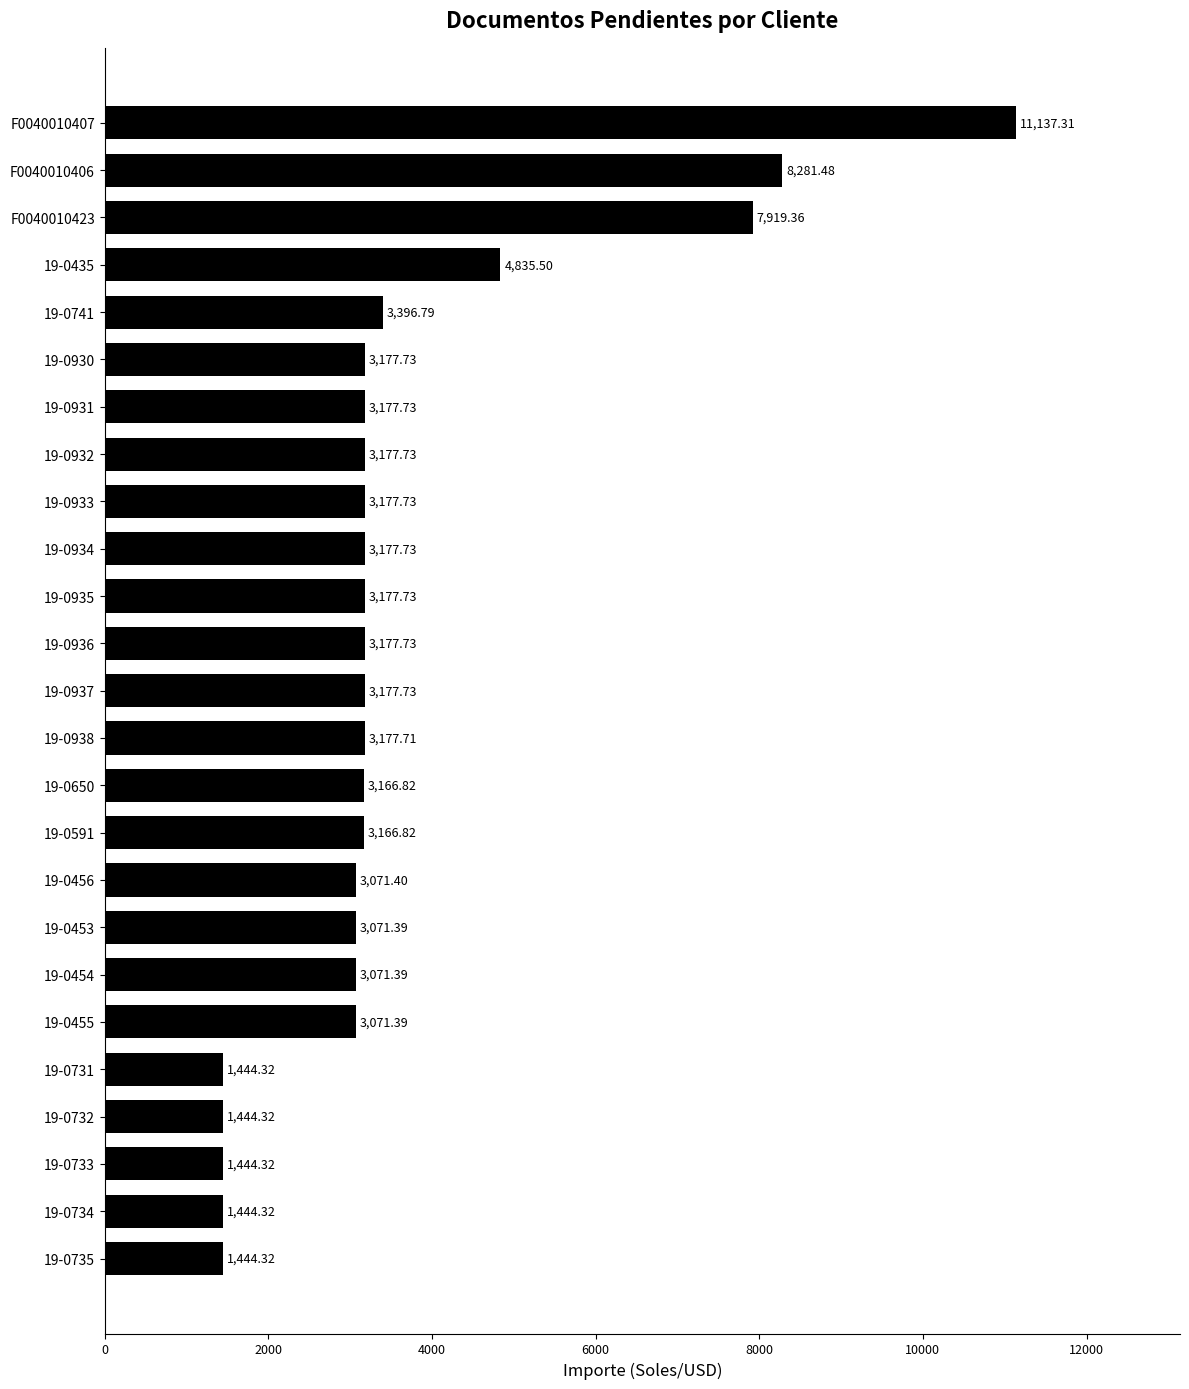

At which label is the value closest to 6290?

19-0435